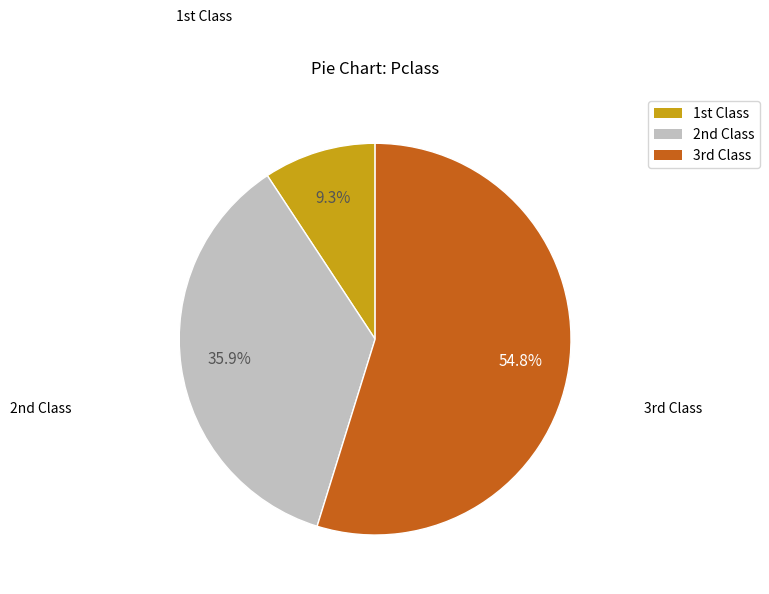

How many segments does this pie chart have?

3